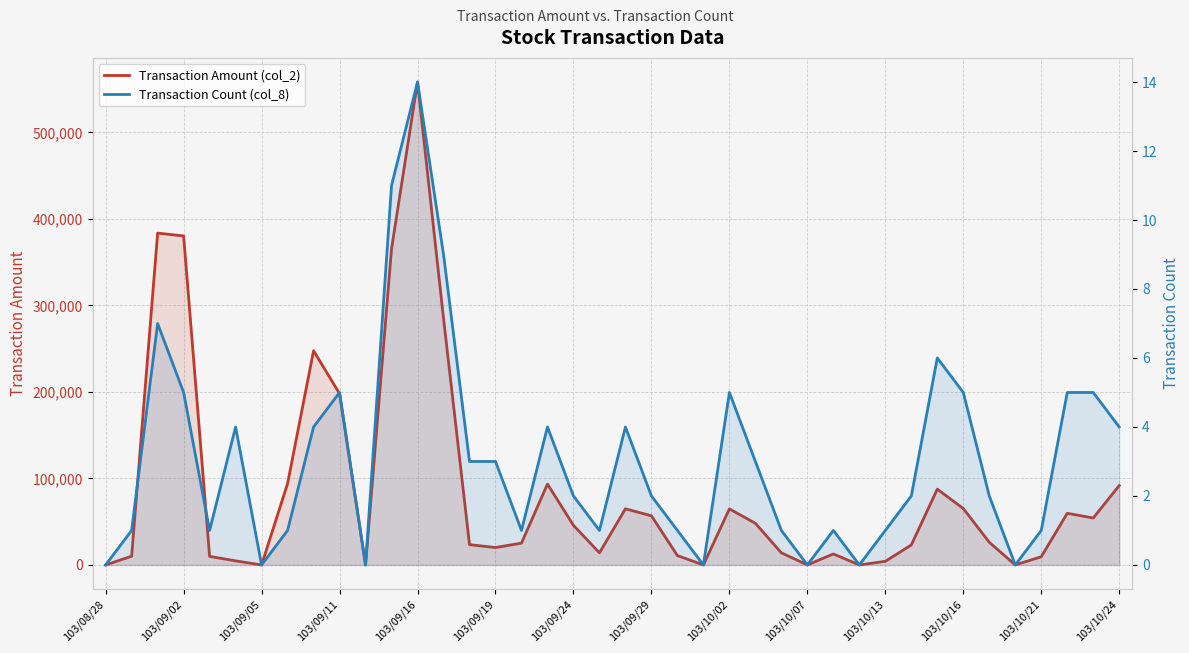

What is the average value of the Transaction Amount (col_2) series?

86317